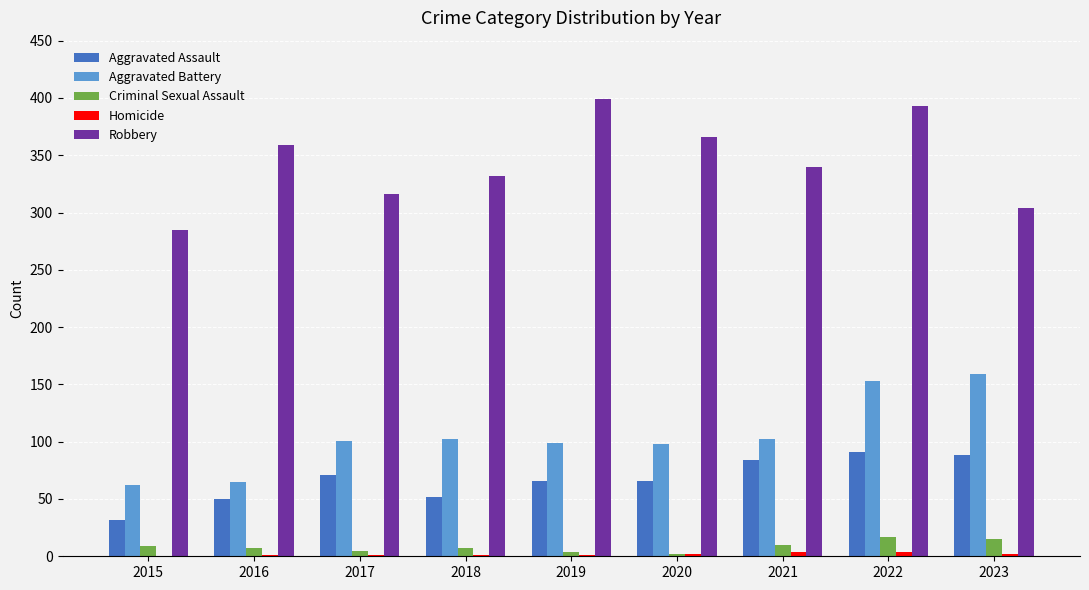

The value of Aggravated Battery at 2016 is 65. True or false?

True